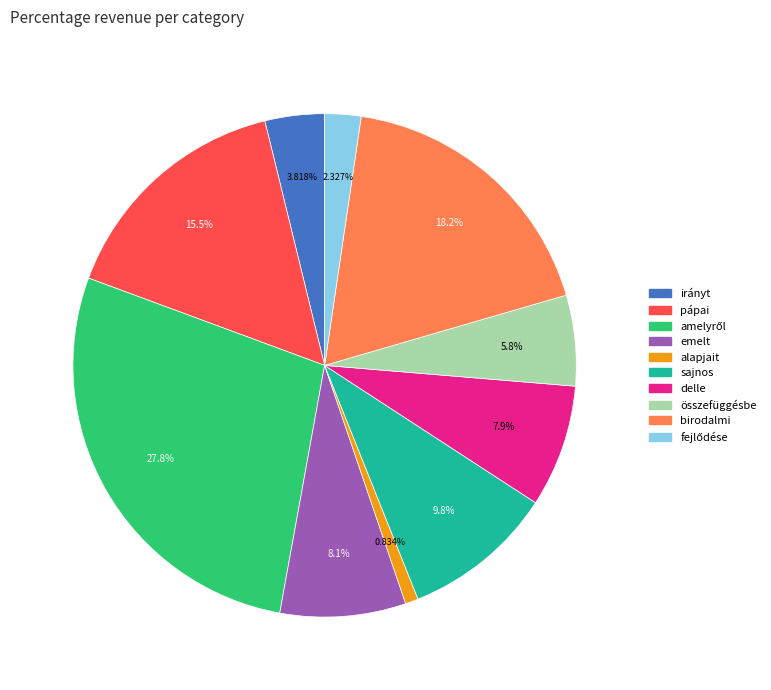

To the nearest percent, what is the combined percentage of irányt and sajnos?

14%